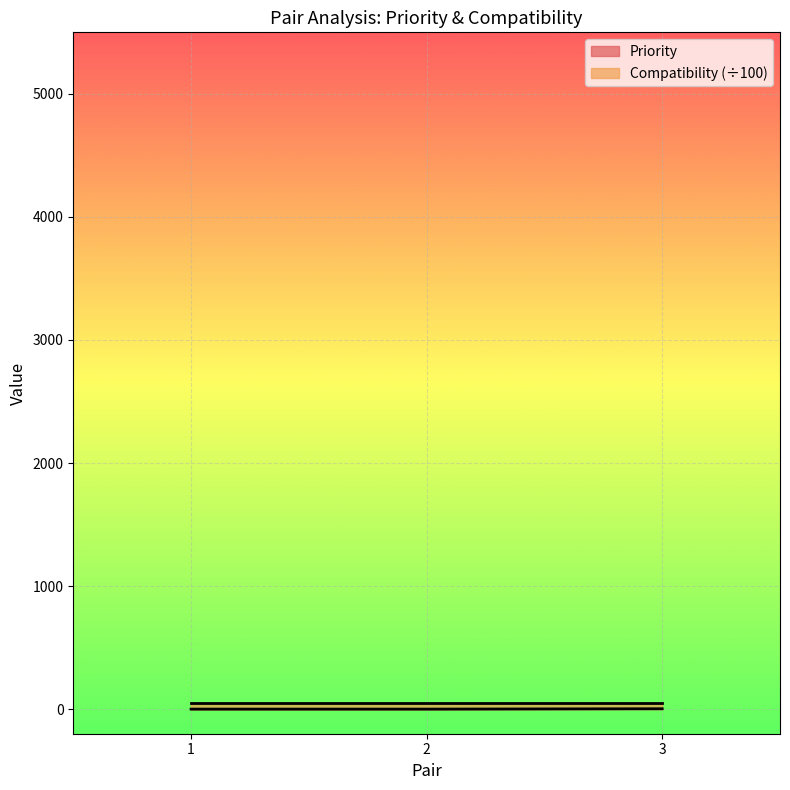

What is the value of the 3rd point from the left?

3